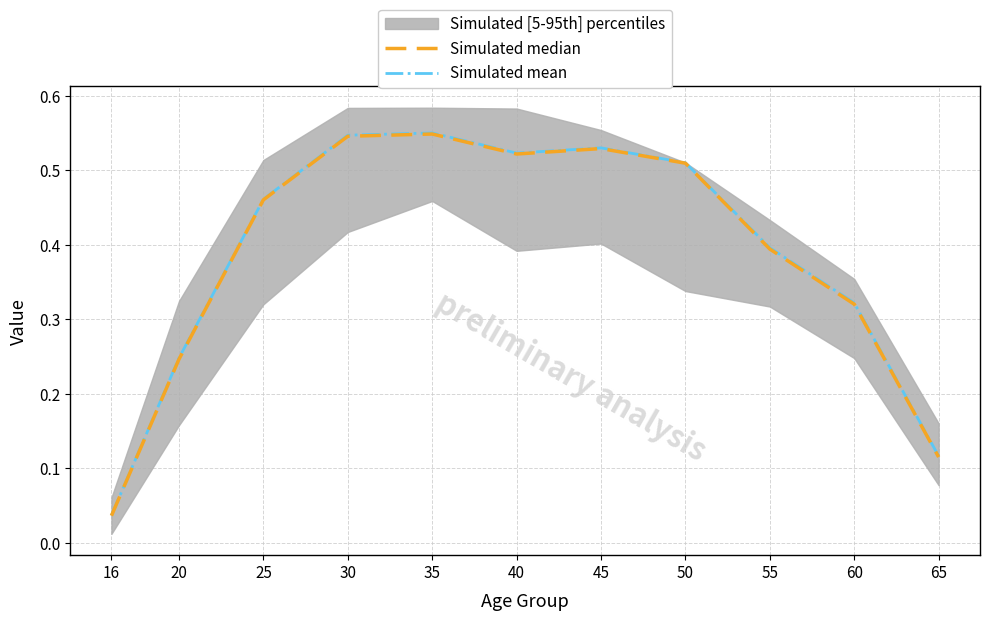

True or false: Simulated mean and Simulated median cross at least once.

False